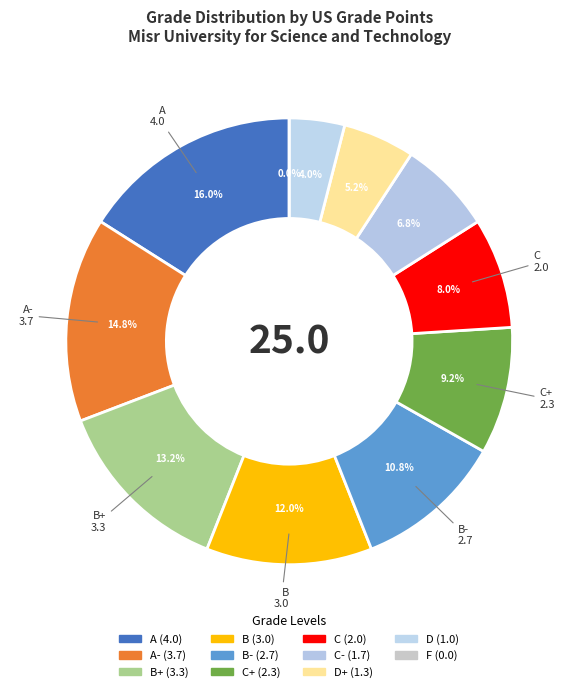

Approximately how many times larger is the value at B- compared to C+?

1.2